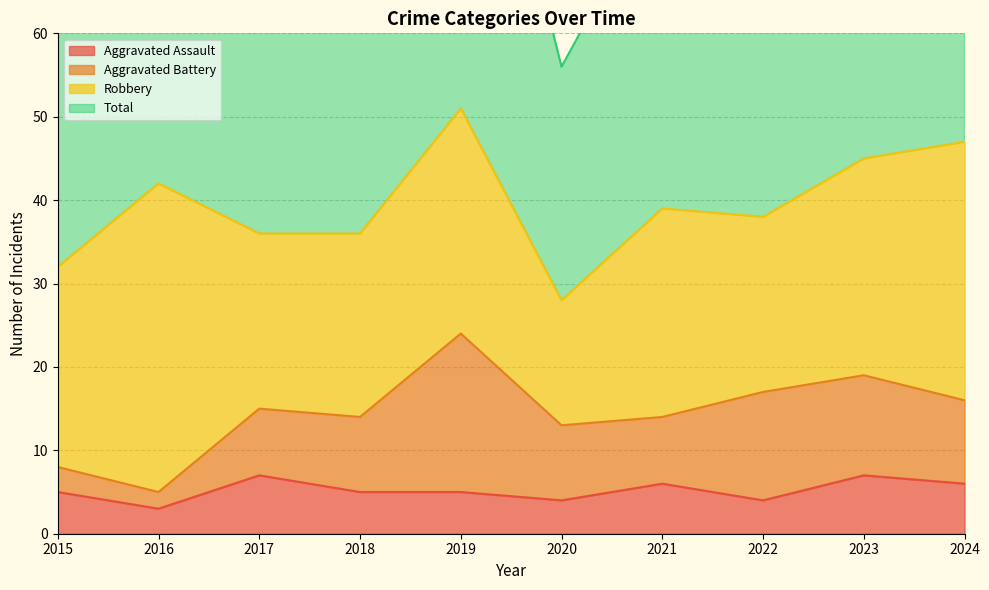

What is the sum of the Aggravated Assault values at 2023 and 2021?

13